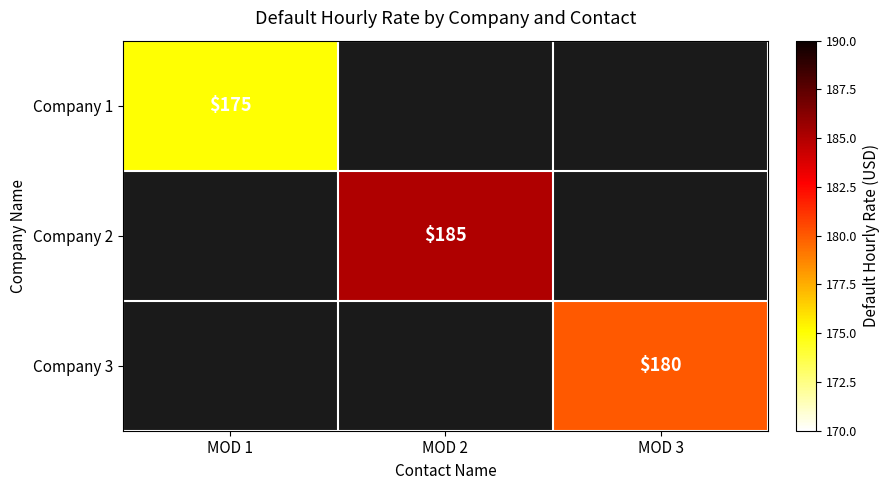

Is it true that Company 2 equals 185 at MOD 2?

True